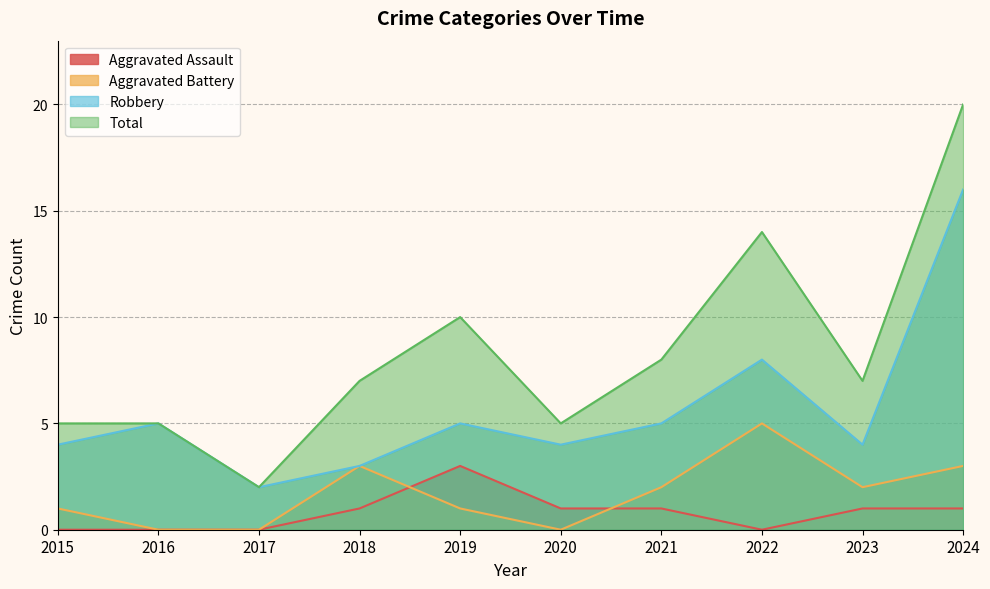

True or false: Total and Aggravated Battery intersect in this chart.

False